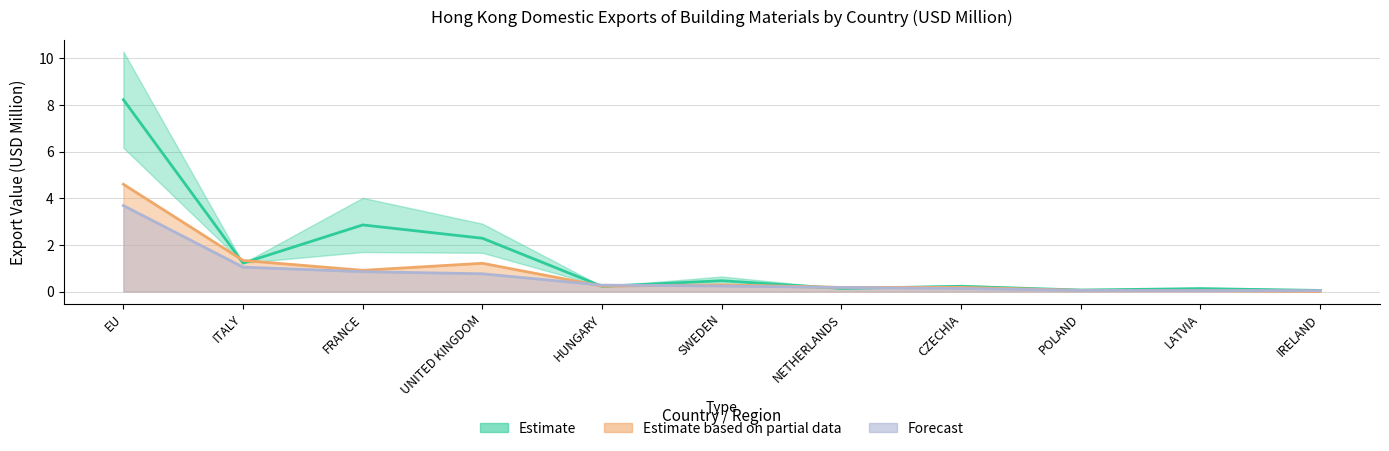

In 201712, how many points are lower than both neighbors (excluding endpoints)?

2